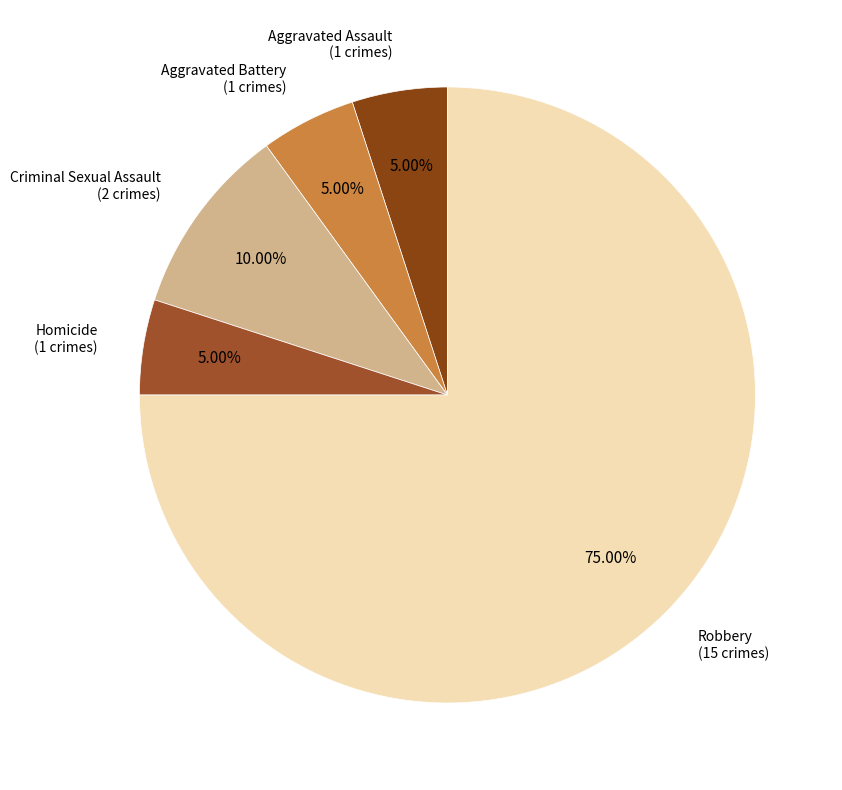

How many slices are in this pie chart?

5